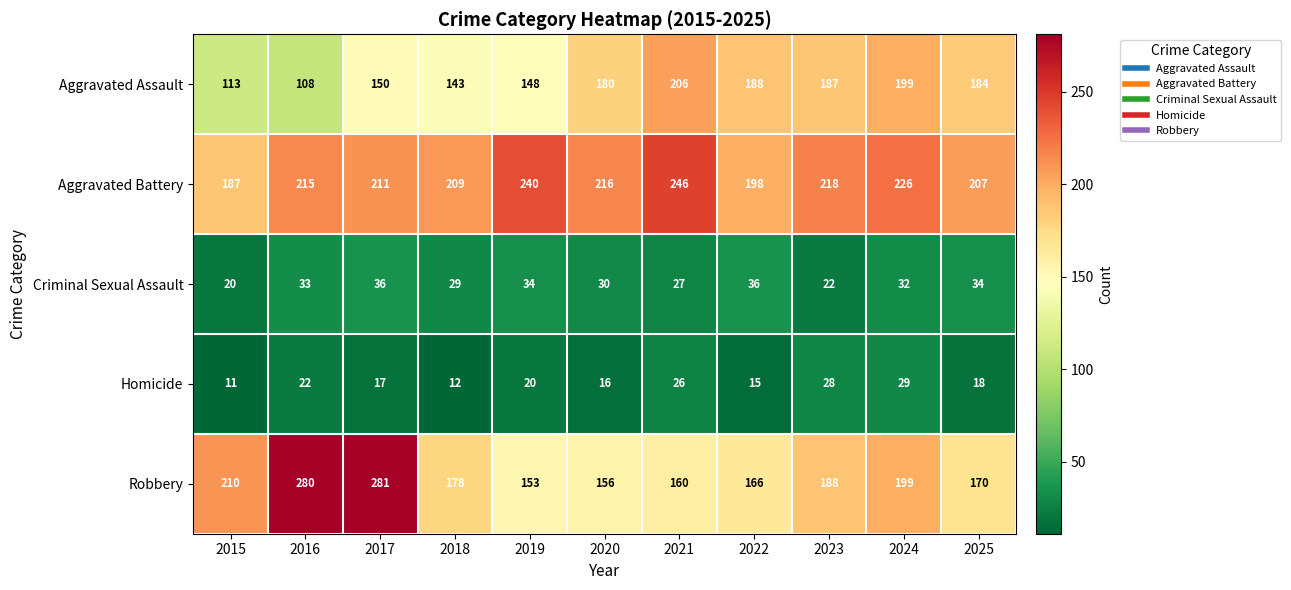

Which label corresponds to the largest value in the chart?

2017